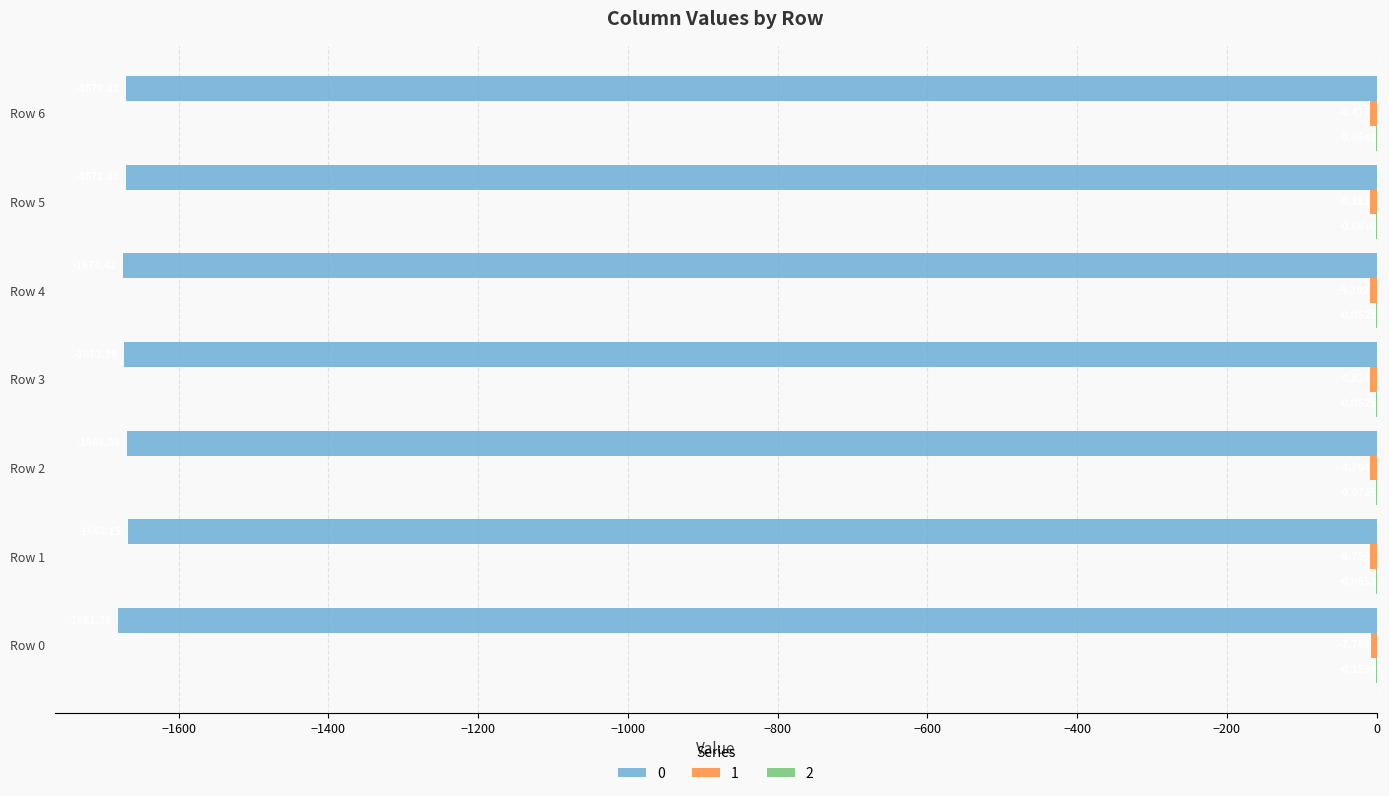

How many categories are shown in the chart?

7